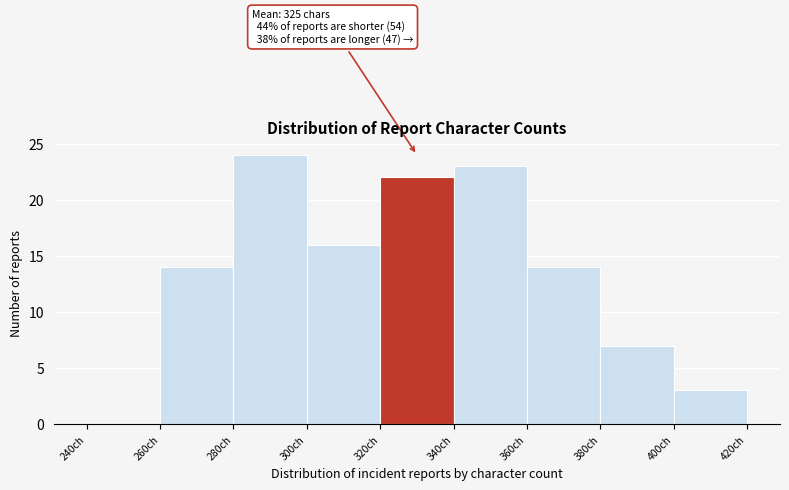

Over which range of the x-axis is the bar tallest?

280 to 300